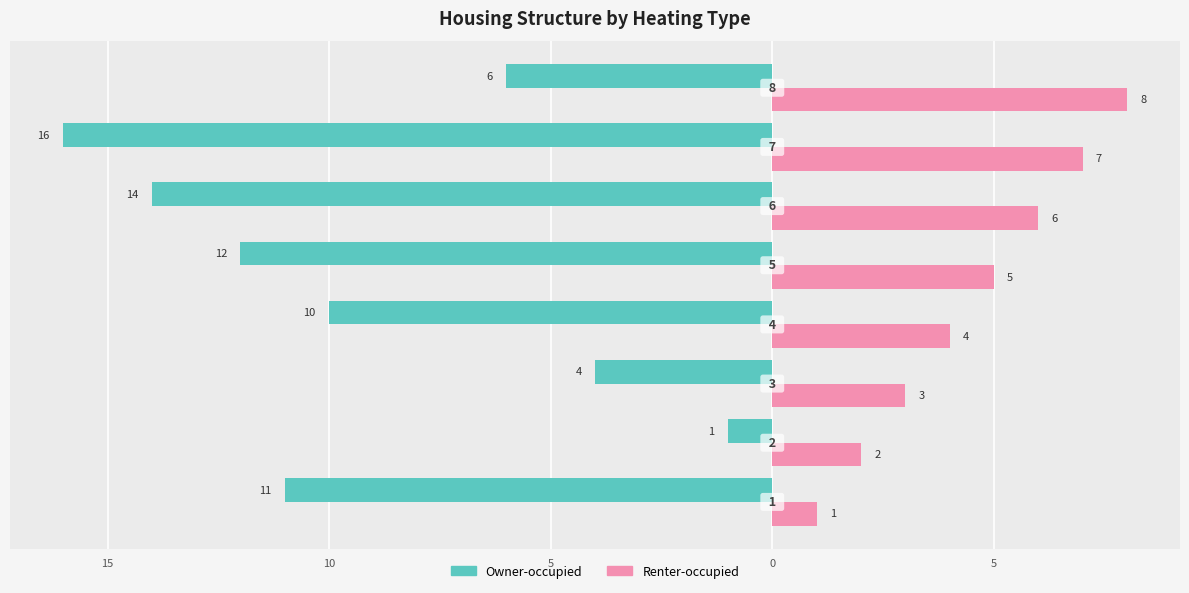

What are all the series names shown in the legend?

Owner-occupied, Renter-occupied